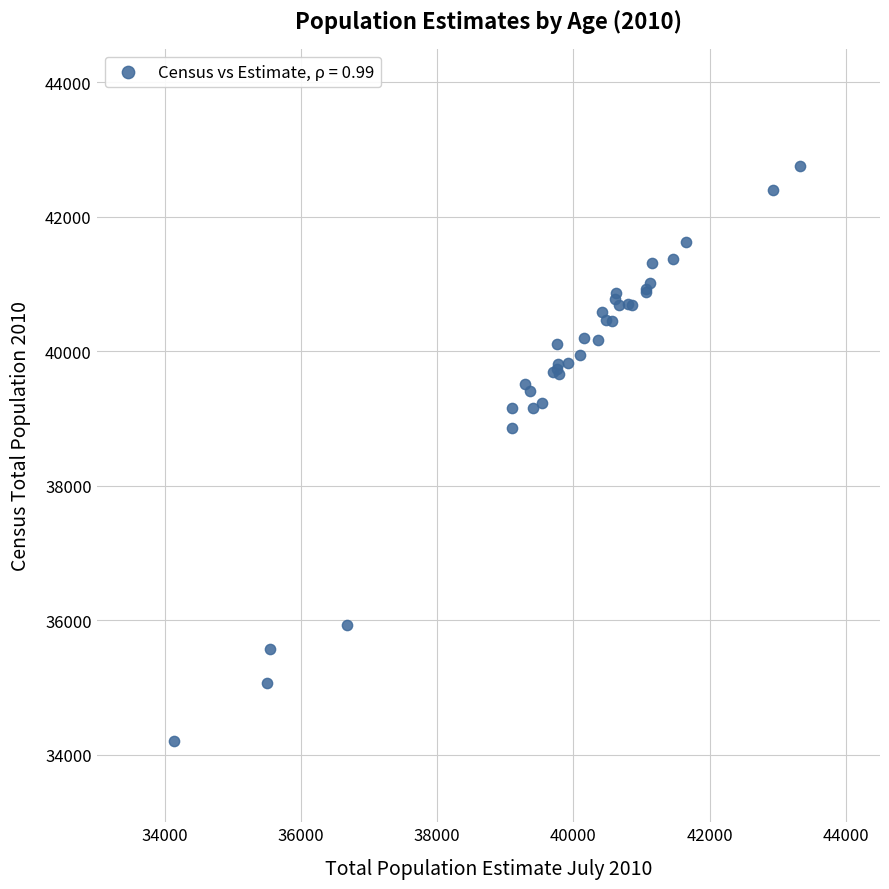

What Y value in the scatter plot is closest to 38484?

38856